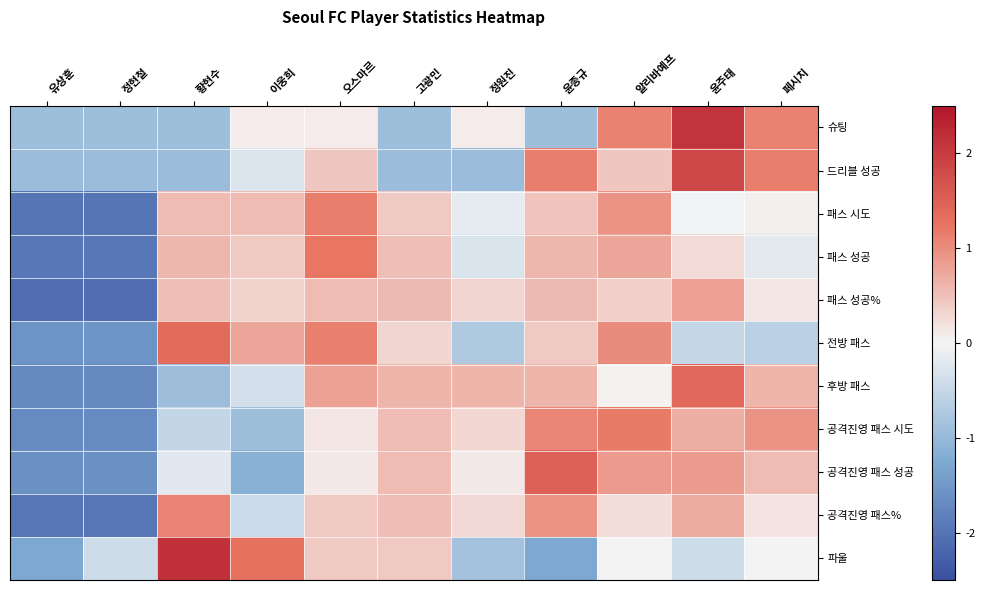

What is the greatest value displayed?

2.1